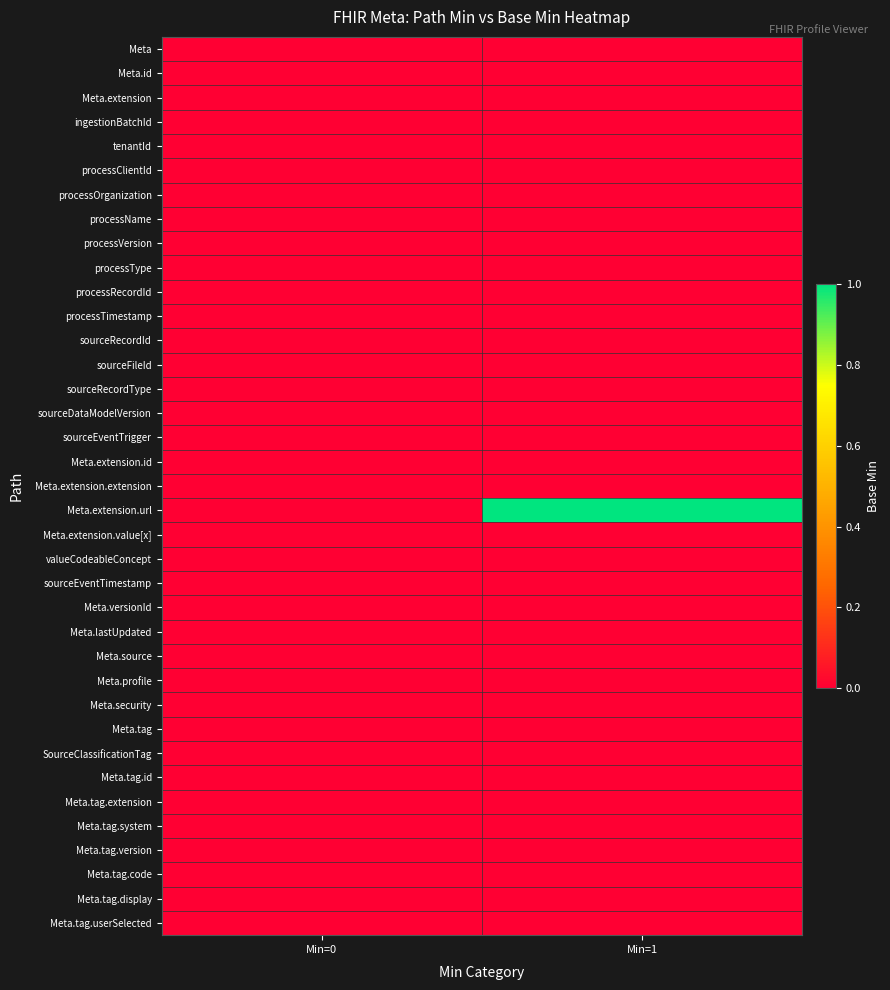

Reading left to right, transcribe all the data shown in this chart.

Meta: Min=0=0	Min=1=0
Meta.id: Min=0=0	Min=1=0
Meta.extension: Min=0=0	Min=1=0
ingestionBatchId: Min=0=0	Min=1=0
tenantId: Min=0=0	Min=1=0
processClientId: Min=0=0	Min=1=0
processOrganization: Min=0=0	Min=1=0
processName: Min=0=0	Min=1=0
processVersion: Min=0=0	Min=1=0
processType: Min=0=0	Min=1=0
processRecordId: Min=0=0	Min=1=0
processTimestamp: Min=0=0	Min=1=0
sourceRecordId: Min=0=0	Min=1=0
sourceFileId: Min=0=0	Min=1=0
sourceRecordType: Min=0=0	Min=1=0
sourceDataModelVersion: Min=0=0	Min=1=0
sourceEventTrigger: Min=0=0	Min=1=0
Meta.extension.id: Min=0=0	Min=1=0
Meta.extension.extension: Min=0=0	Min=1=0
Meta.extension.url: Min=0=0	Min=1=1
Meta.extension.value[x]: Min=0=0	Min=1=0
valueCodeableConcept: Min=0=0	Min=1=0
sourceEventTimestamp: Min=0=0	Min=1=0
Meta.versionId: Min=0=0	Min=1=0
Meta.lastUpdated: Min=0=0	Min=1=0
Meta.source: Min=0=0	Min=1=0
Meta.profile: Min=0=0	Min=1=0
Meta.security: Min=0=0	Min=1=0
Meta.tag: Min=0=0	Min=1=0
SourceClassificationTag: Min=0=0	Min=1=0
Meta.tag.id: Min=0=0	Min=1=0
Meta.tag.extension: Min=0=0	Min=1=0
Meta.tag.system: Min=0=0	Min=1=0
Meta.tag.version: Min=0=0	Min=1=0
Meta.tag.code: Min=0=0	Min=1=0
Meta.tag.display: Min=0=0	Min=1=0
Meta.tag.userSelected: Min=0=0	Min=1=0